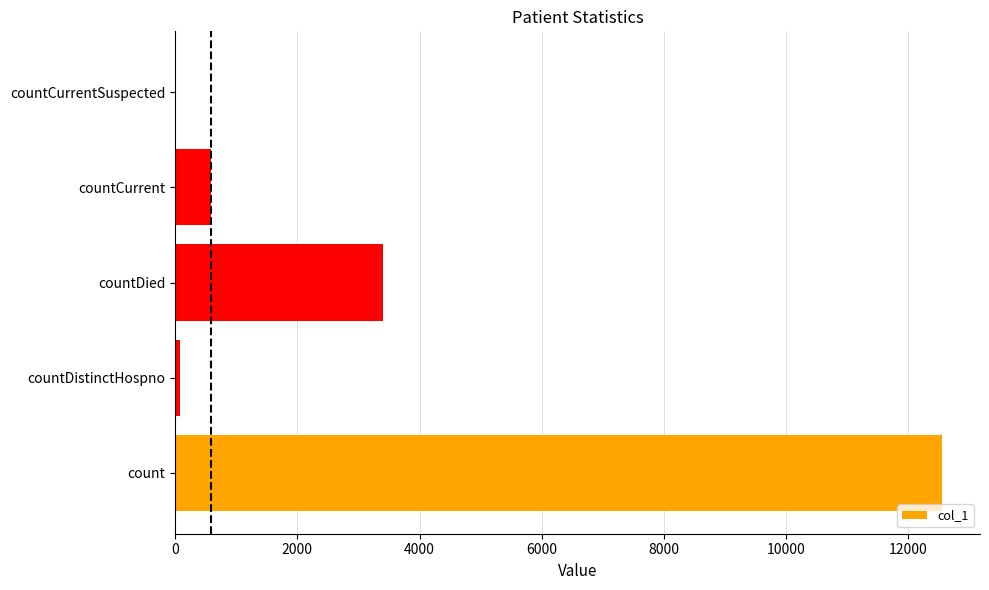

Reading top to bottom, transcribe all the data shown in this chart.

countCurrentSuspected=0	countCurrent=592	countDied=3407	countDistinctHospno=77	count=12545